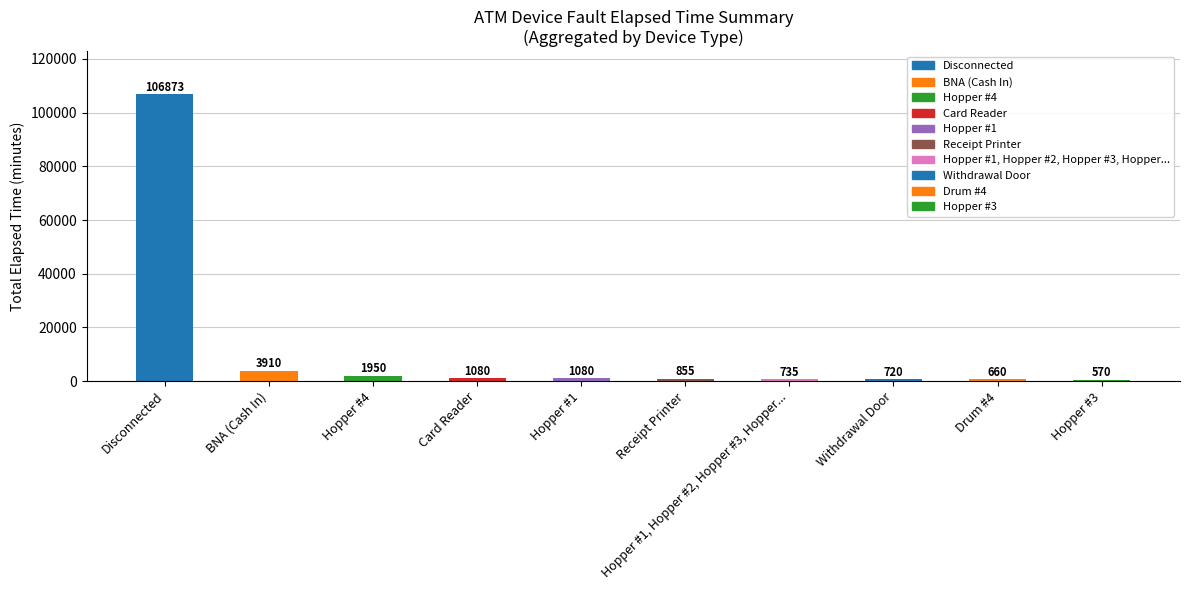

What is the smallest value displayed?

570